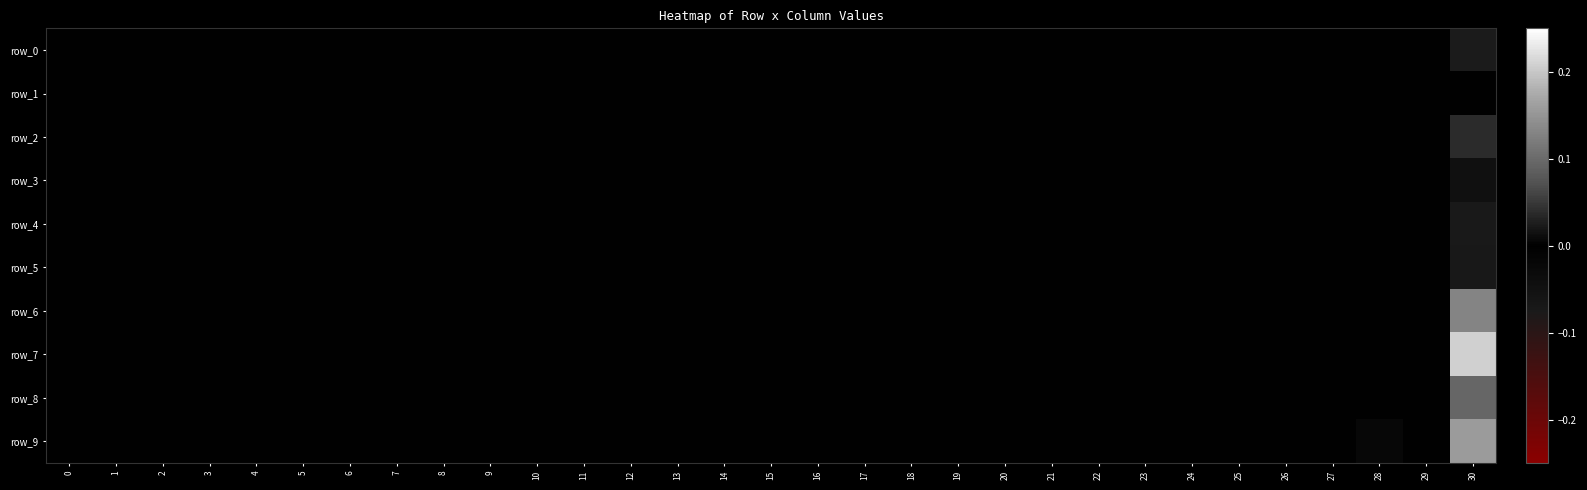

How many data points does each series have?

31